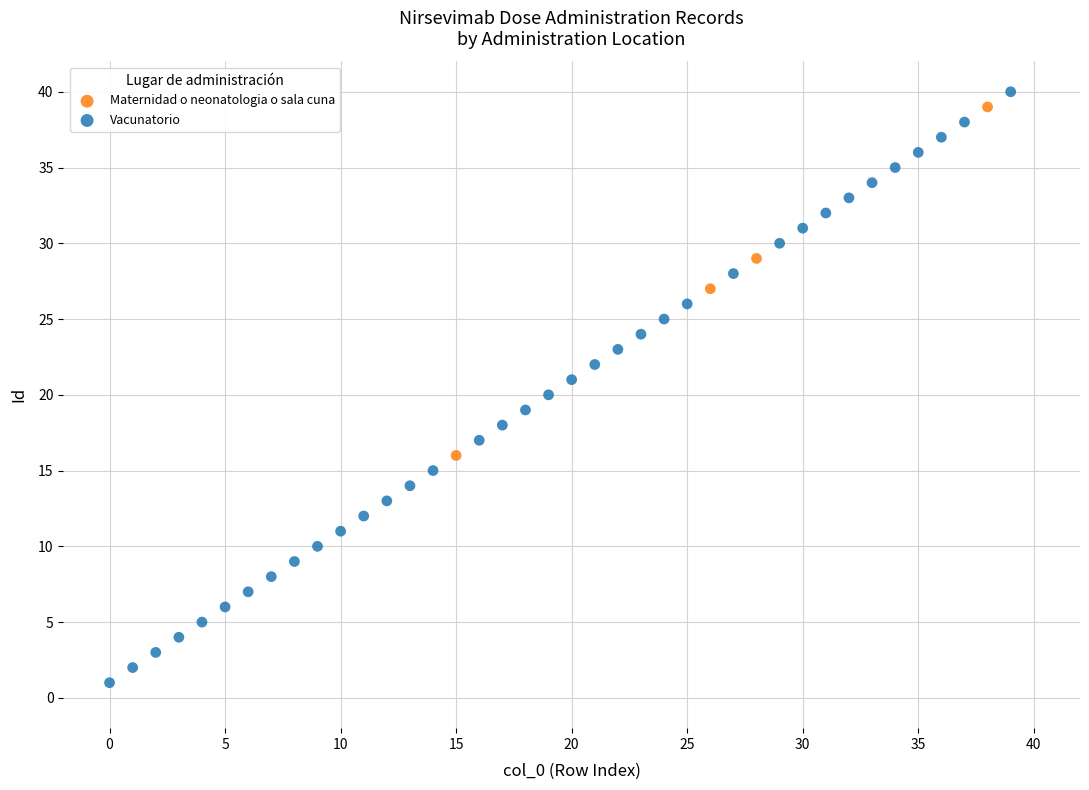

Which series has the largest Y range (max minus min)?

Vacunatorio